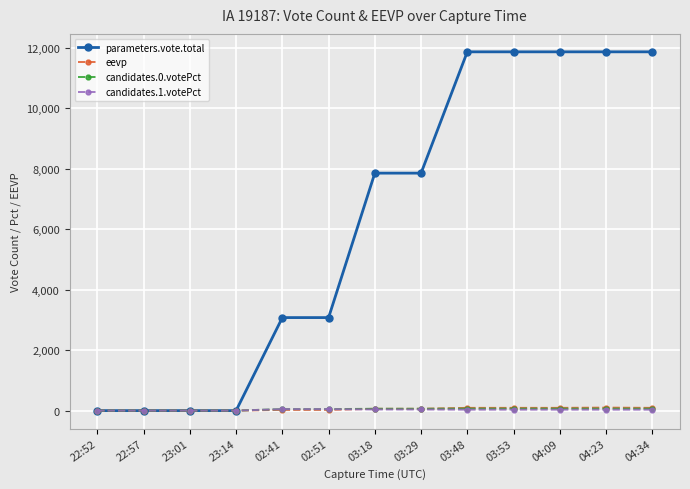

Is the value of parameters.vote.total at 03:48 greater than the value of eevp at 04:09?

Yes